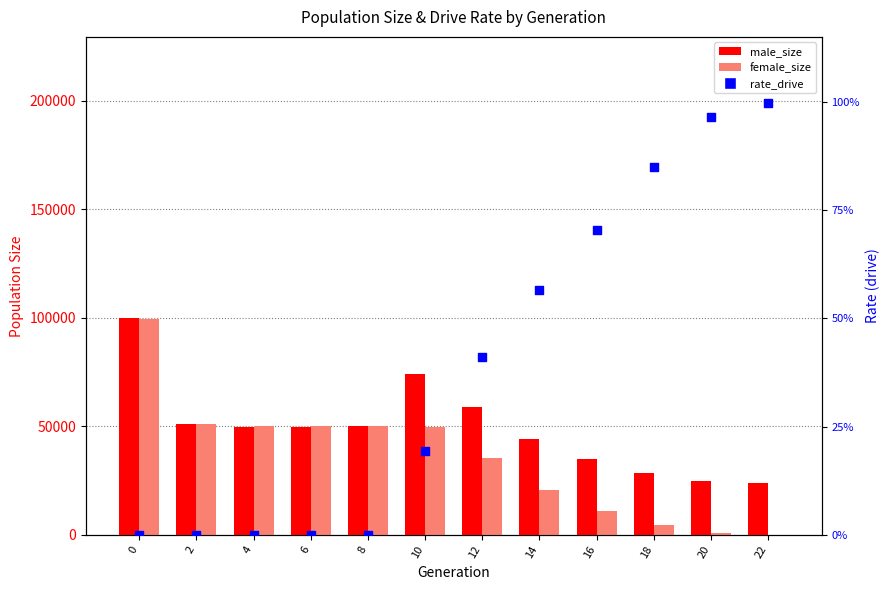

Is the value of rate_drive at 20 greater than the value of male_size at 6?

No